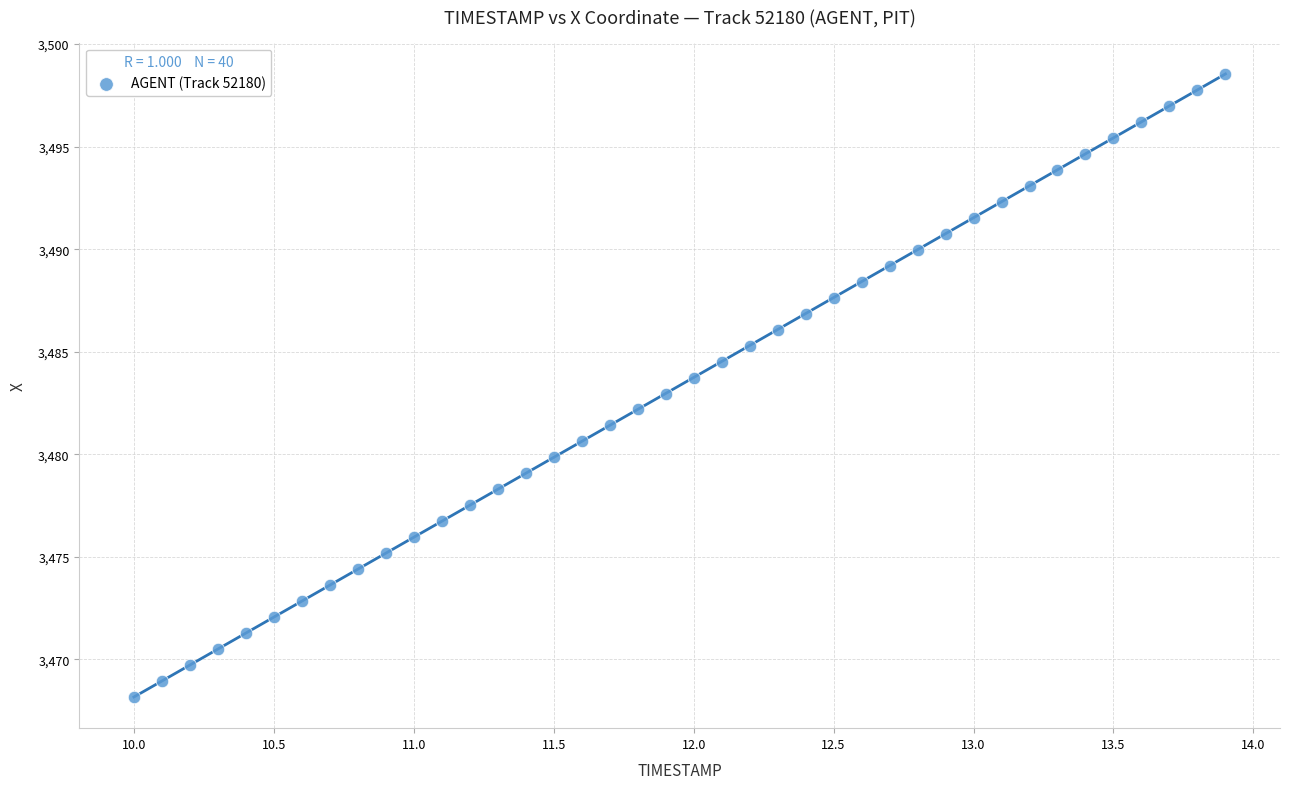

What is the range of X values (max minus min)?

3.9